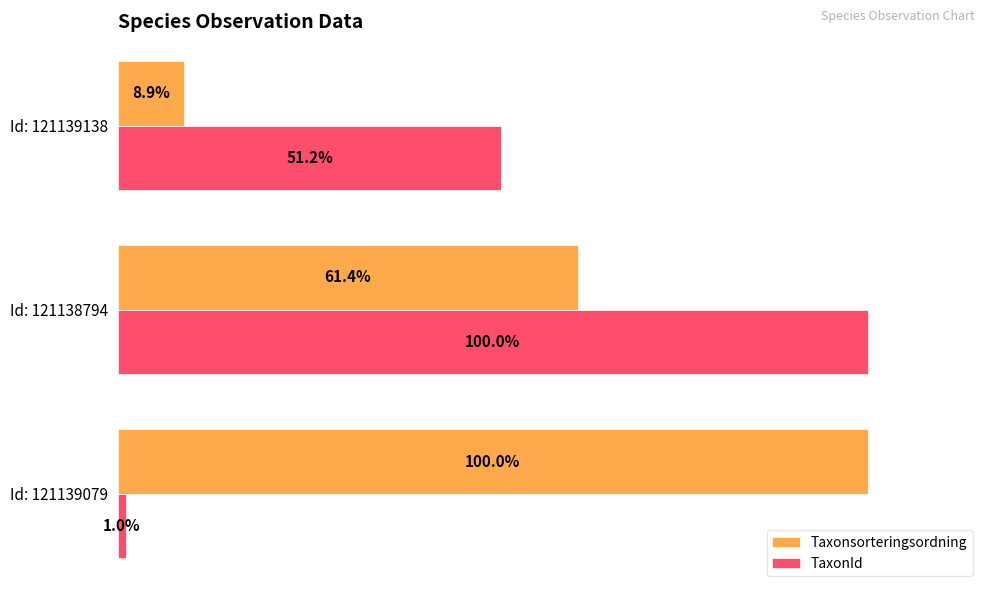

Which category has the lowest value in the TaxonId series?

Id: 121139079